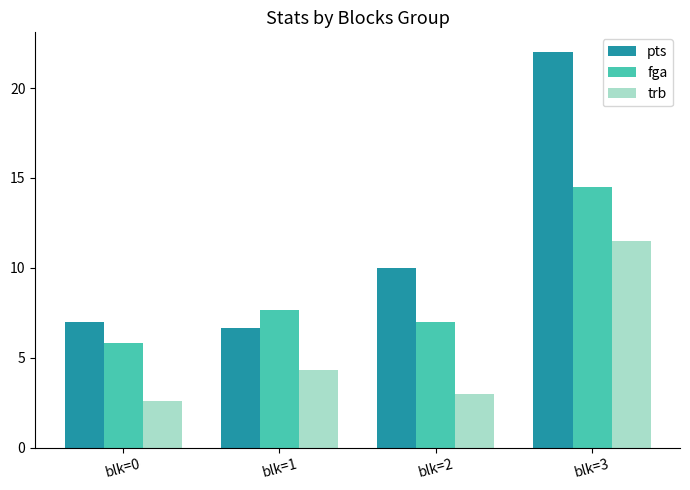

Which label corresponds to the smallest value in the chart?

blk=0